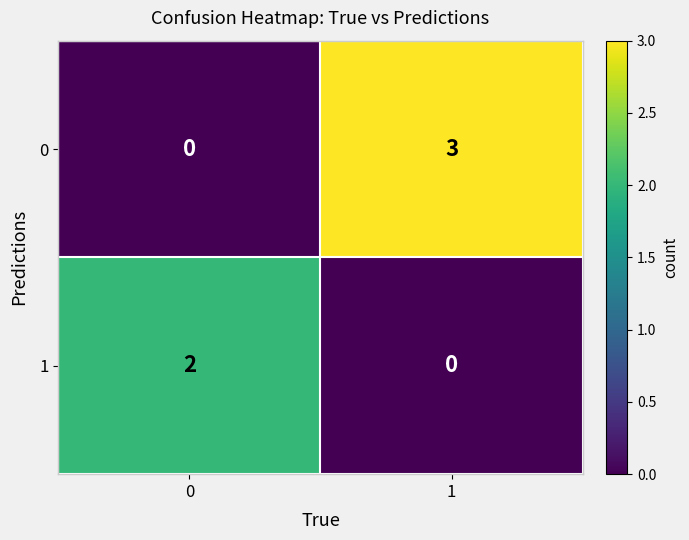

What is the difference between the highest and lowest values at 1?

3